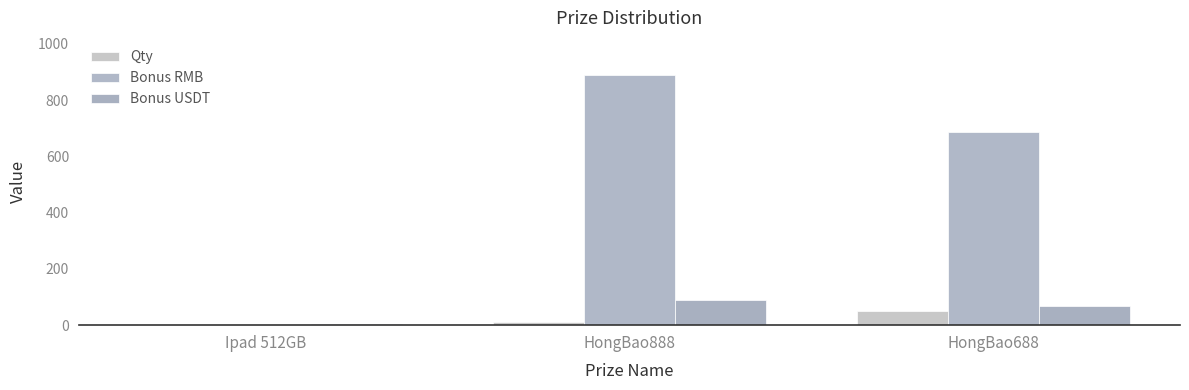

Does the chart contain stacked bars?

No